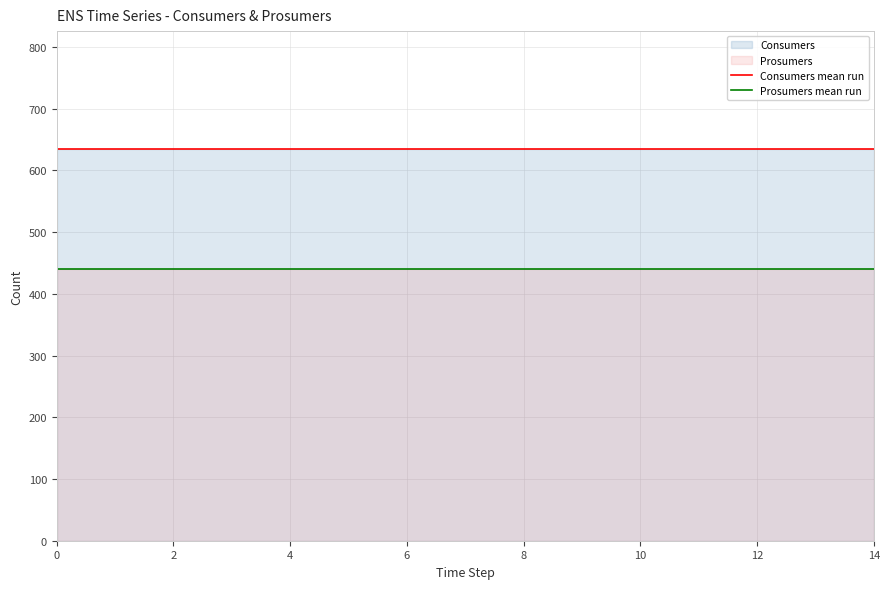

What is the label of the 3rd point from the right?

12